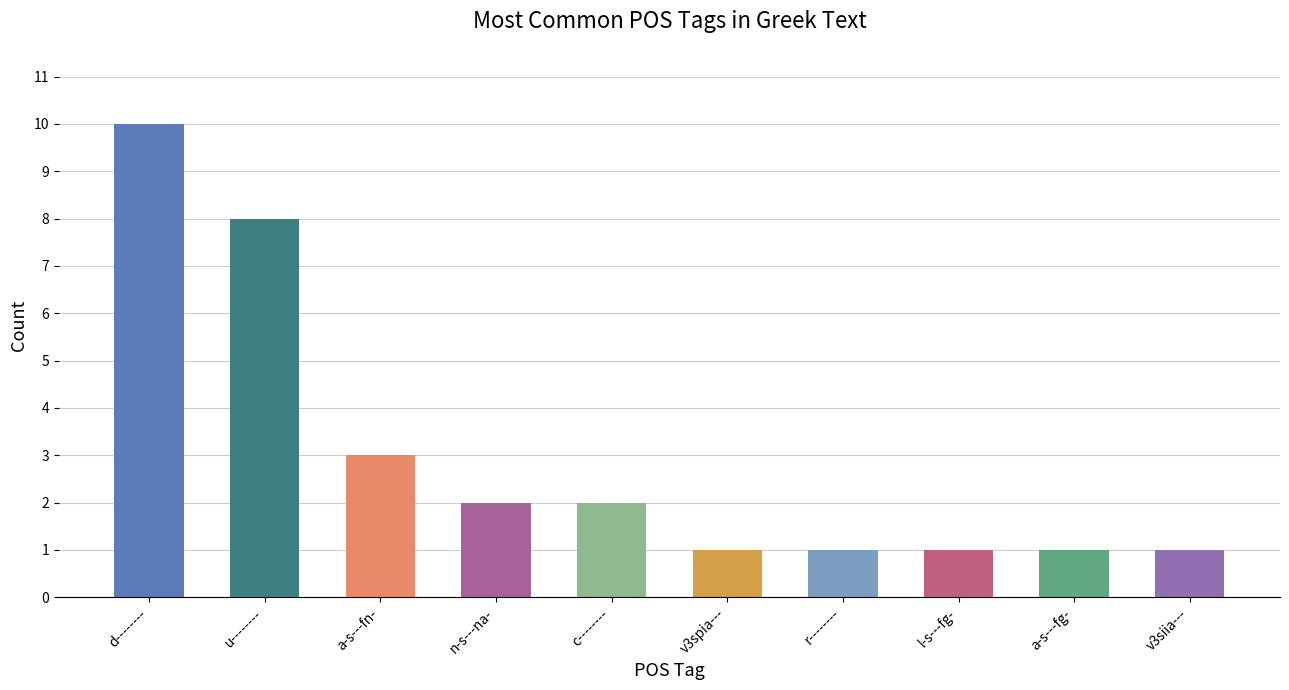

Is it true that the value at r-------- is 1?

True